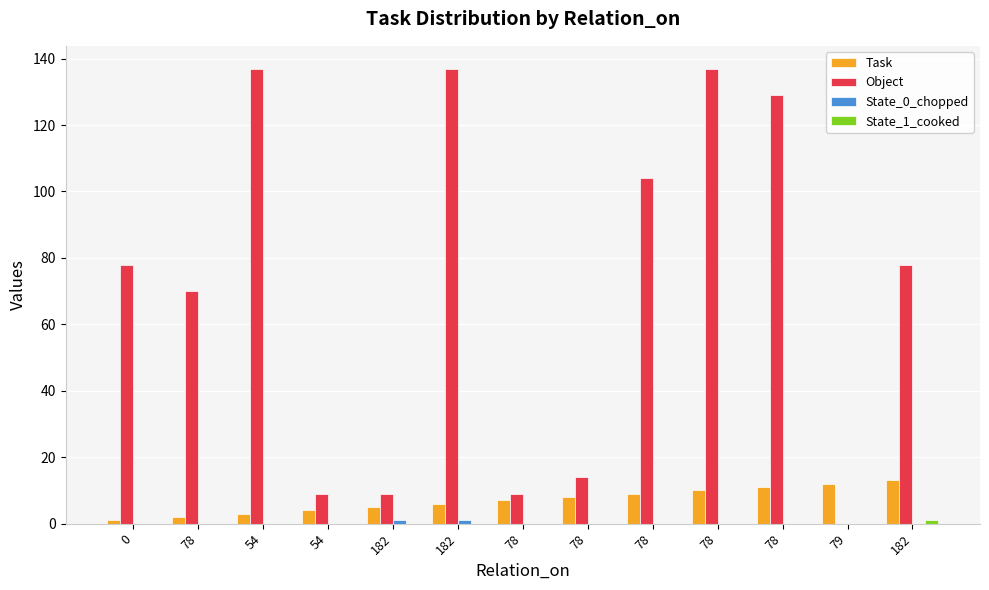

Are the bars grouped side by side (vs. stacked)?

Yes